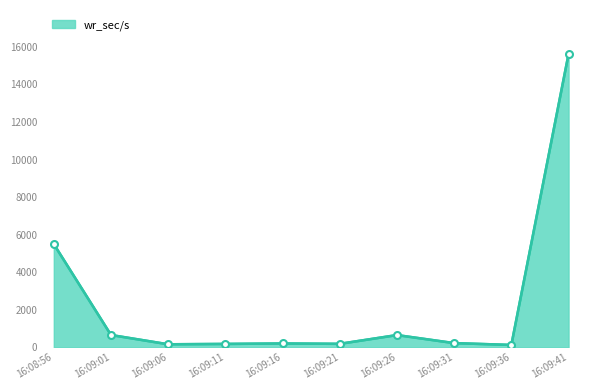

What is the difference between the maximum and minimum values?

15494.4